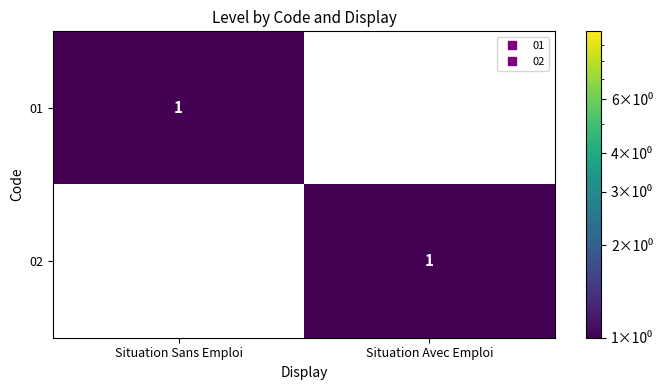

At Situation Sans Emploi, list the series in order from smallest to largest.

02, 01